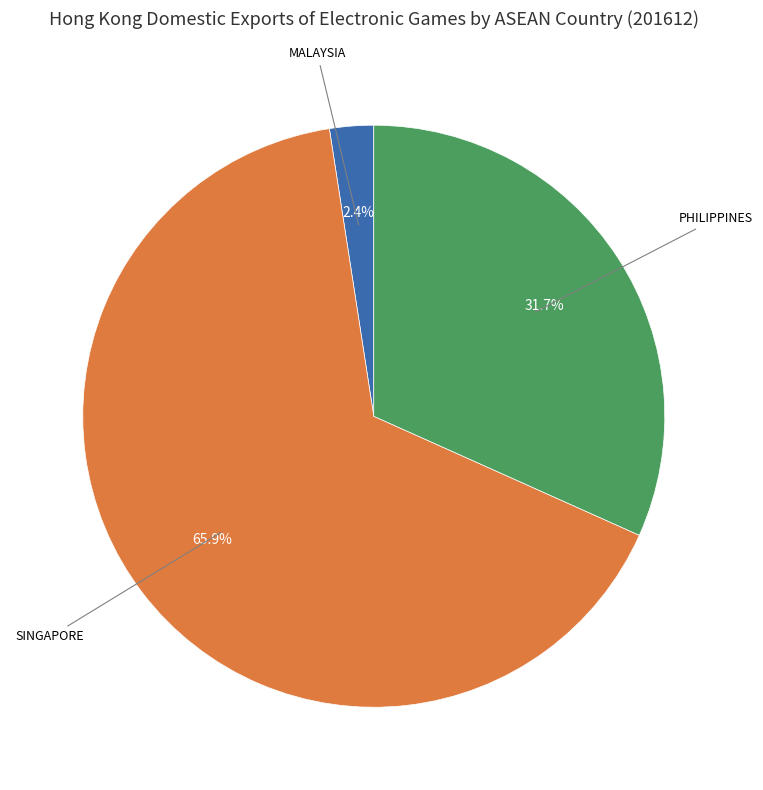

Rank the categories by value from lowest to highest.

MALAYSIA, PHILIPPINES, SINGAPORE